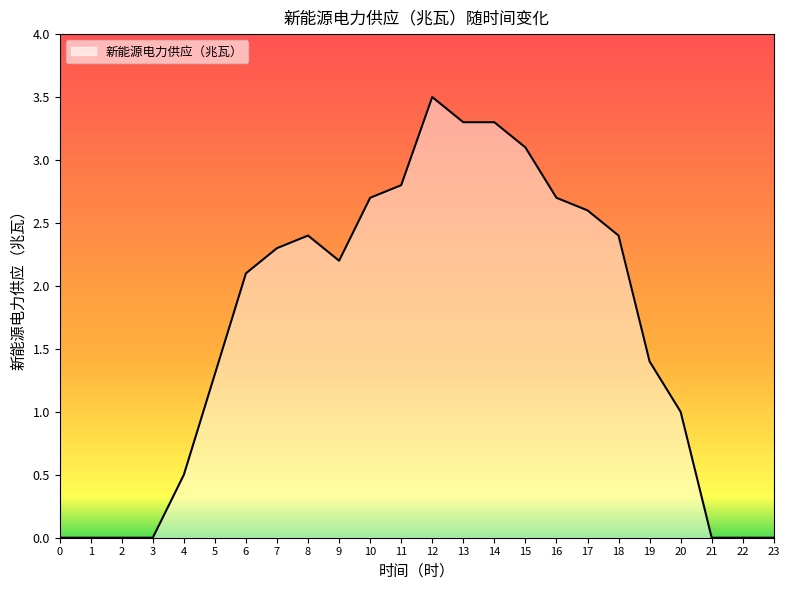

Reading left to right, extract all data points from this chart.

0.0	0.0	0.0	0.0	0.5	1.3	2.1	2.3	2.4	2.2	2.7	2.8	3.5	3.3	3.3	3.1	2.7	2.6	2.4	1.4	1.0	0.0	0.0	0.0